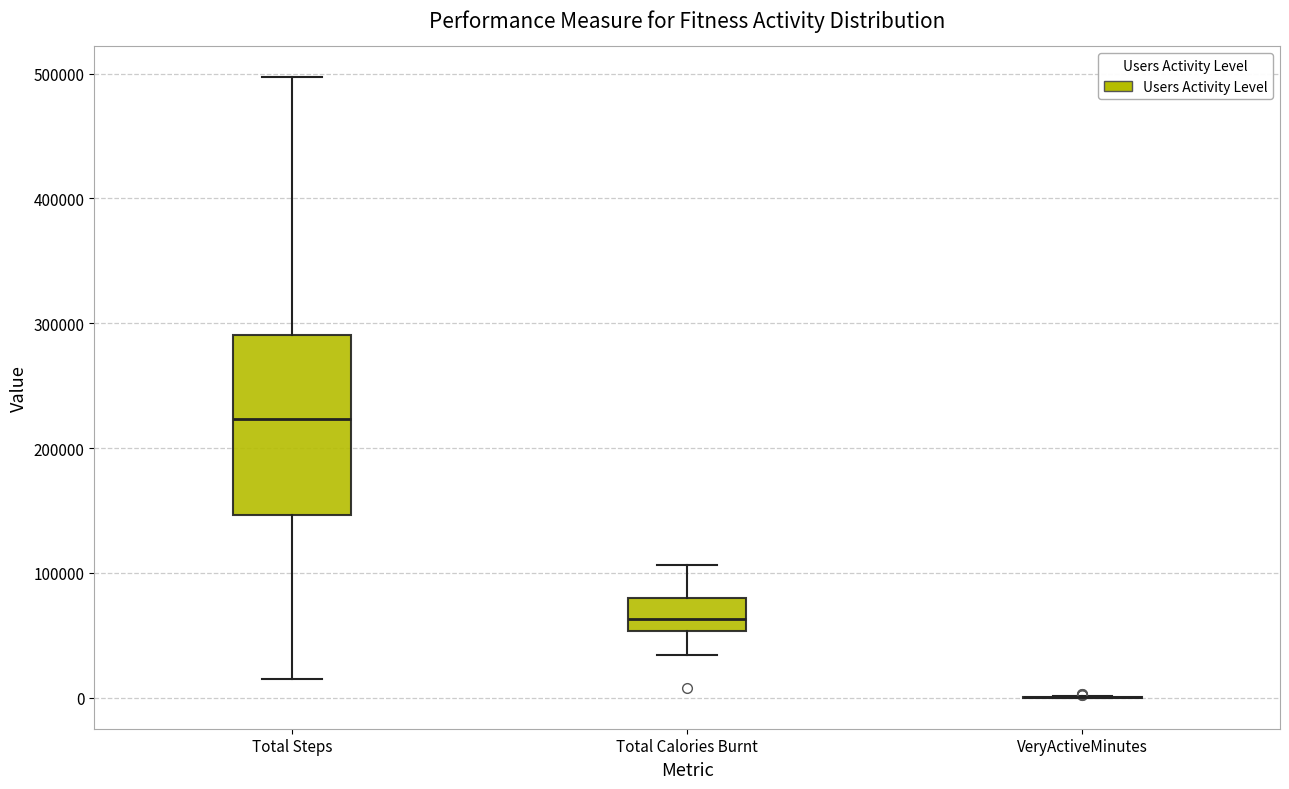

Where does the upper whisker of the box for Total Steps end on the y-axis? The values are not printed on the chart, so give them approximately, as read against the axis.

500000